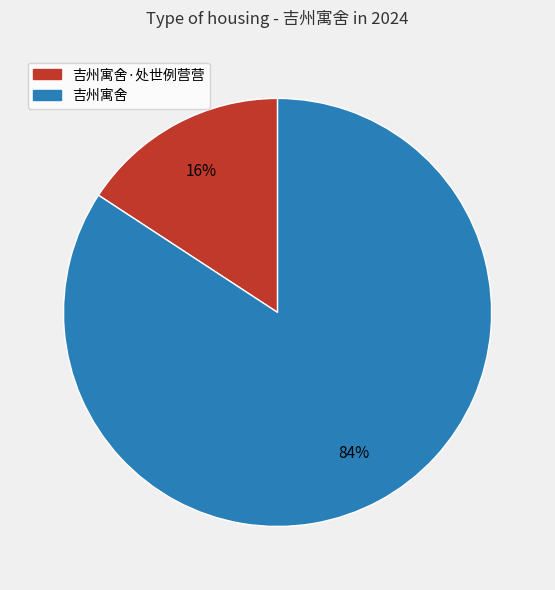

Is there any slice that represents more than half of the pie?

Yes